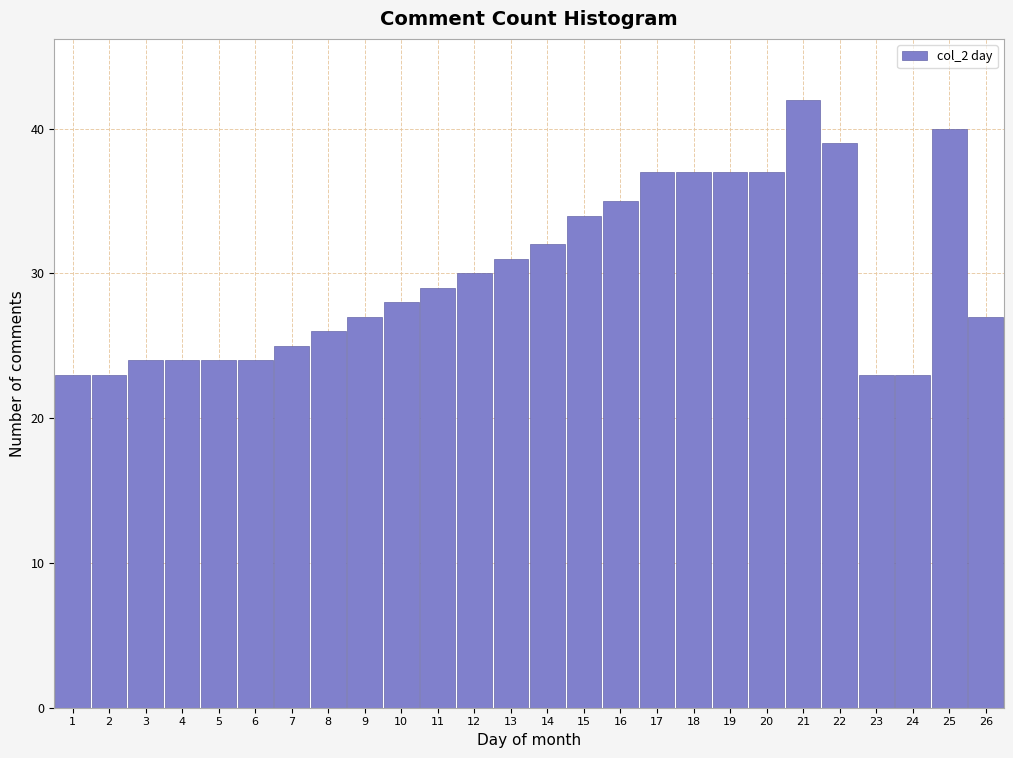

Reading left to right, transcribe this chart: for each bar, give the range it covers on the x-axis and its height. The values are not printed on the chart, so give them approximately, as read against the axis.

0.5 to 1.5: 23
1.5 to 2.5: 23
2.5 to 3.5: 24
3.5 to 4.5: 24
4.5 to 5.5: 24
5.5 to 6.5: 24
6.5 to 7.5: 25
7.5 to 8.5: 26
8.5 to 9.5: 27
9.5 to 10.5: 28
10.5 to 11.5: 29
11.5 to 12.5: 30
12.5 to 13.5: 31
13.5 to 14.5: 32
14.5 to 15.5: 34
15.5 to 16.5: 35
16.5 to 17.5: 37
17.5 to 18.5: 37
18.5 to 19.5: 37
19.5 to 20.5: 37
20.5 to 21.5: 42
21.5 to 22.5: 39
22.5 to 23.5: 23
23.5 to 24.5: 23
24.5 to 25.5: 40
25.5 to 26.5: 27